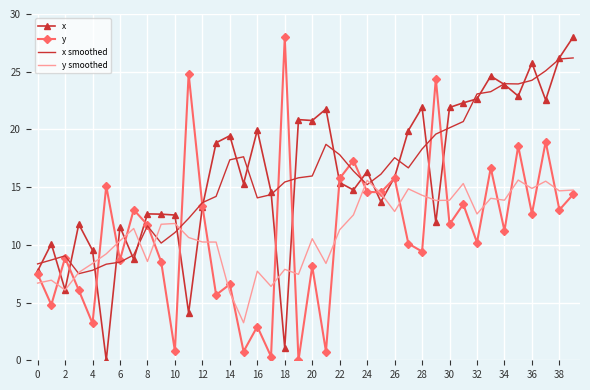

At which category does the chart reach its peak across all series?

39